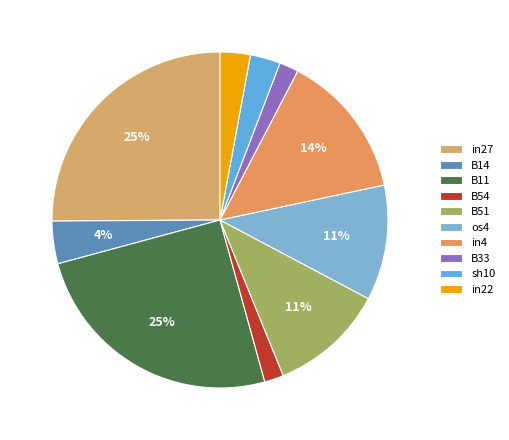

What portion of the pie excludes sh10?

97.1%